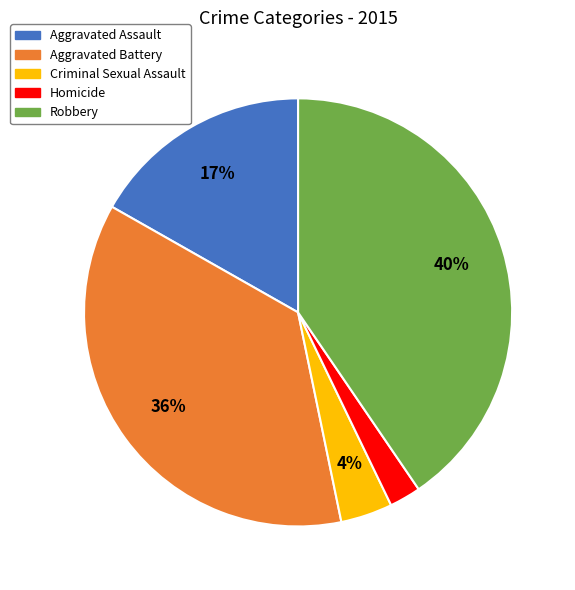

How many segments does this pie chart have?

5